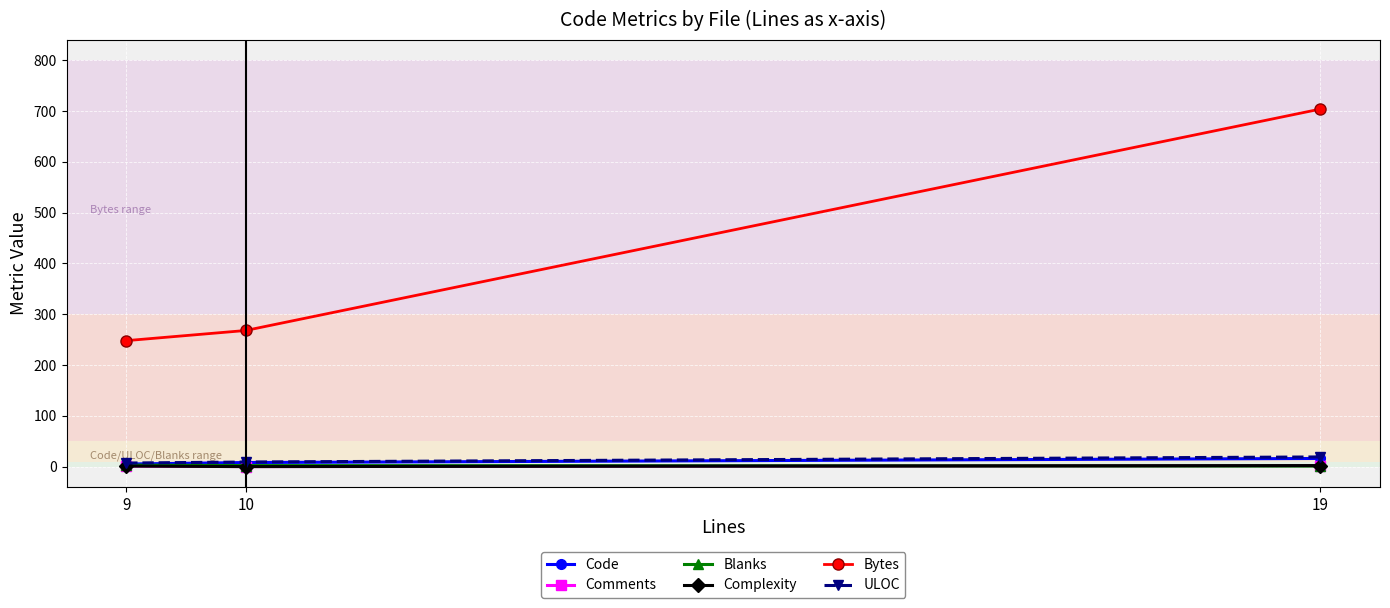

What are all the series names shown in the legend?

Code, Comments, Blanks, Complexity, Bytes, ULOC